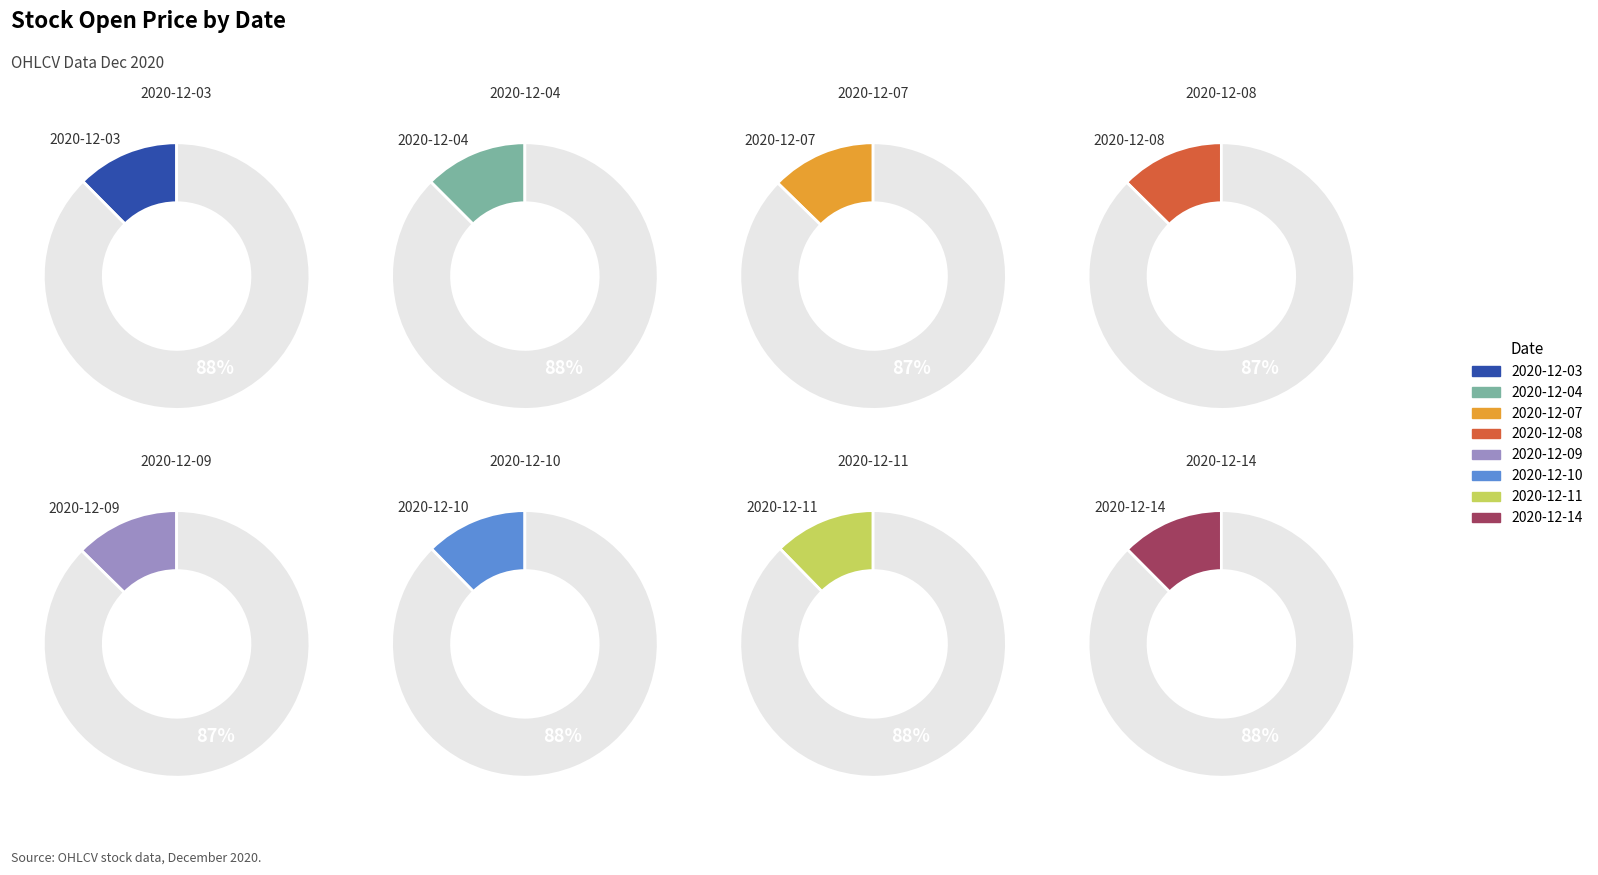

Combined, do 2020-12-08 and 2020-12-07 account for over 50%?

No